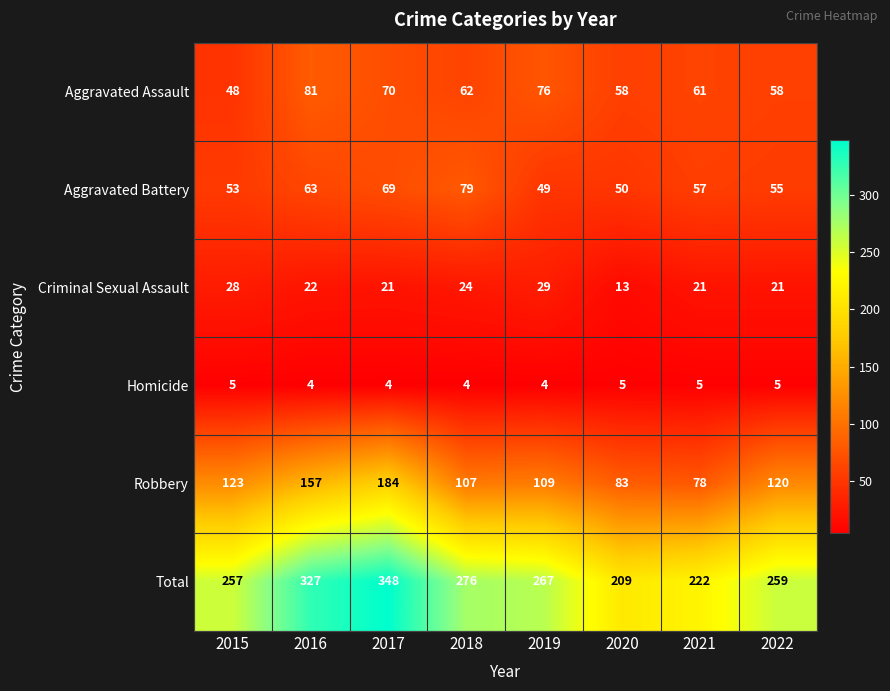

List the series in order of their peak value, lowest first.

Homicide, Criminal Sexual Assault, Aggravated Battery, Aggravated Assault, Robbery, Total